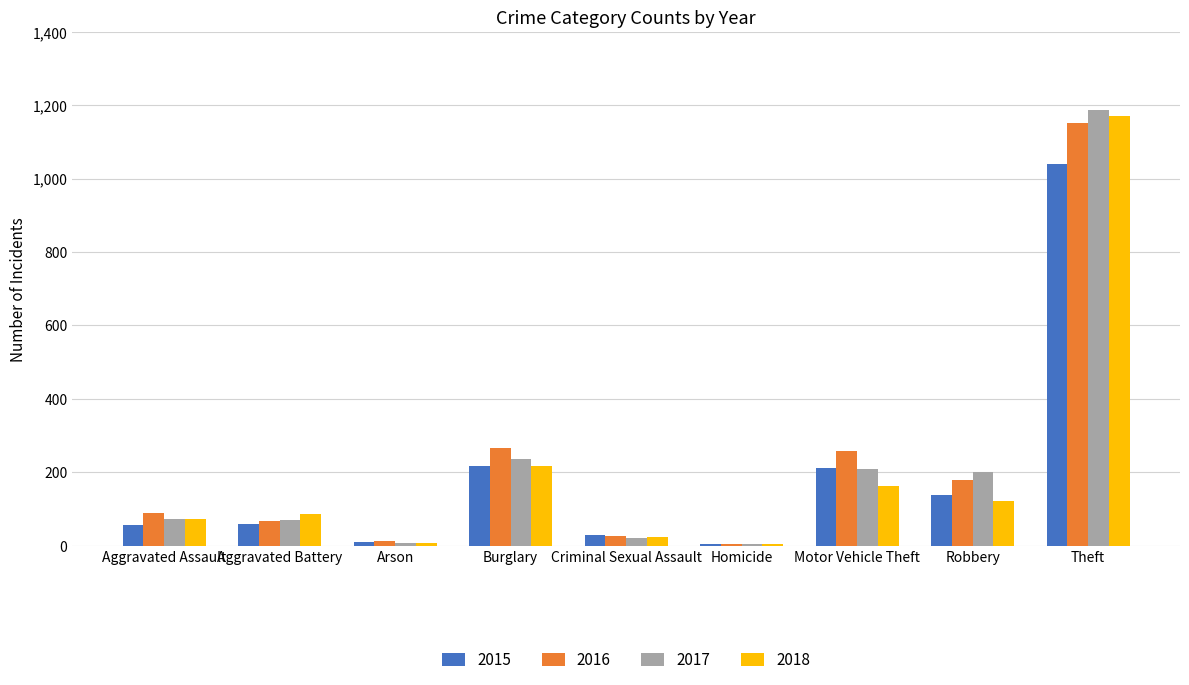

The value of 2016 at Theft is 449. True or false?

False